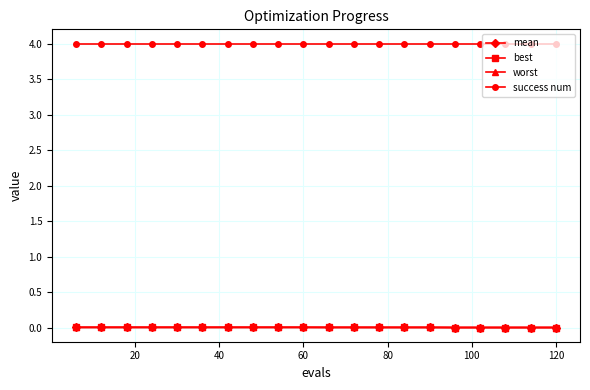

True or false: success num and best intersect in this chart.

False